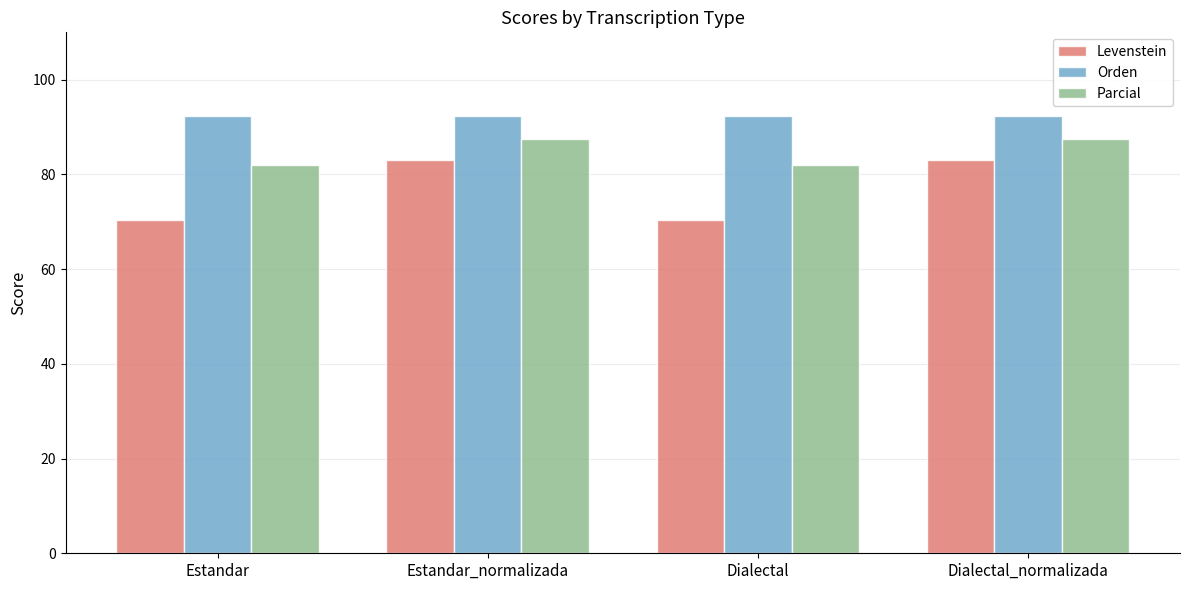

What position from the right is Estandar_normalizada?

3